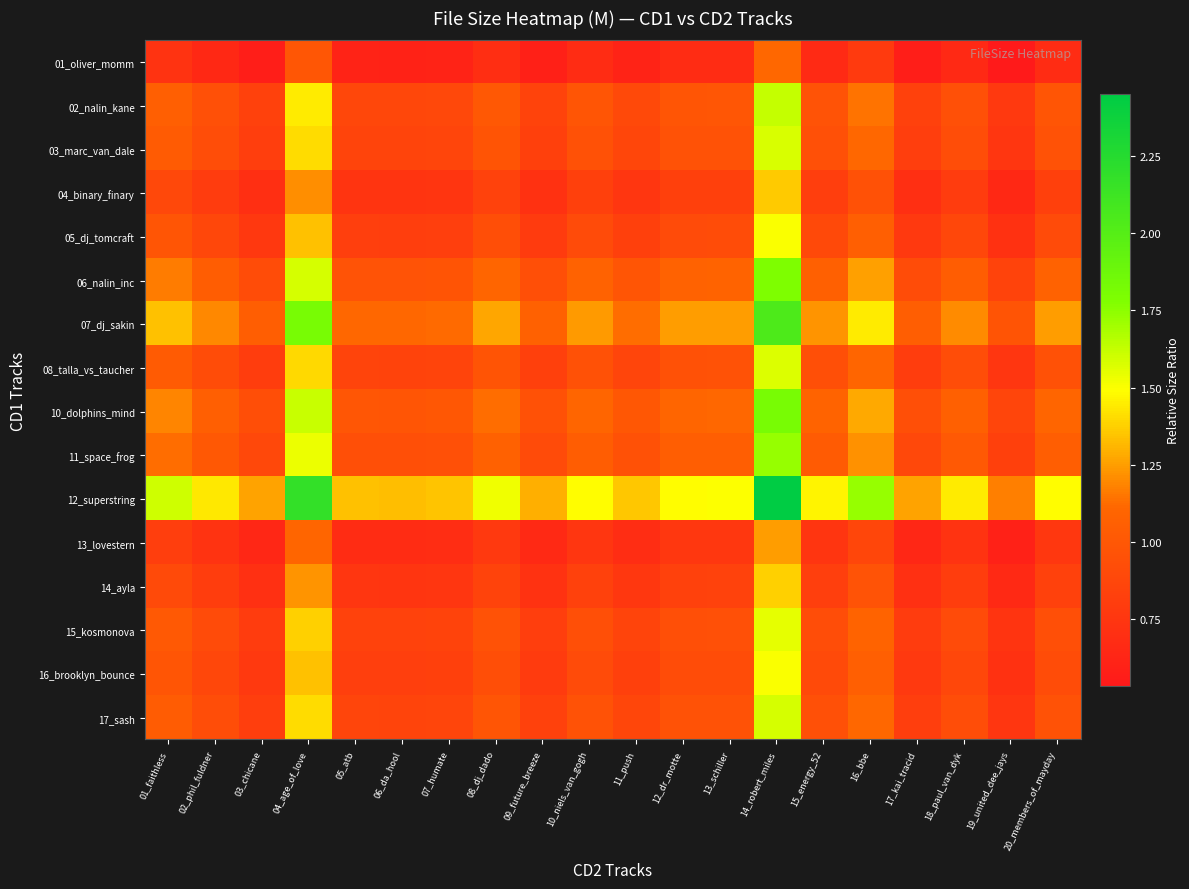

Which series has the largest total across all categories?

12_superstring